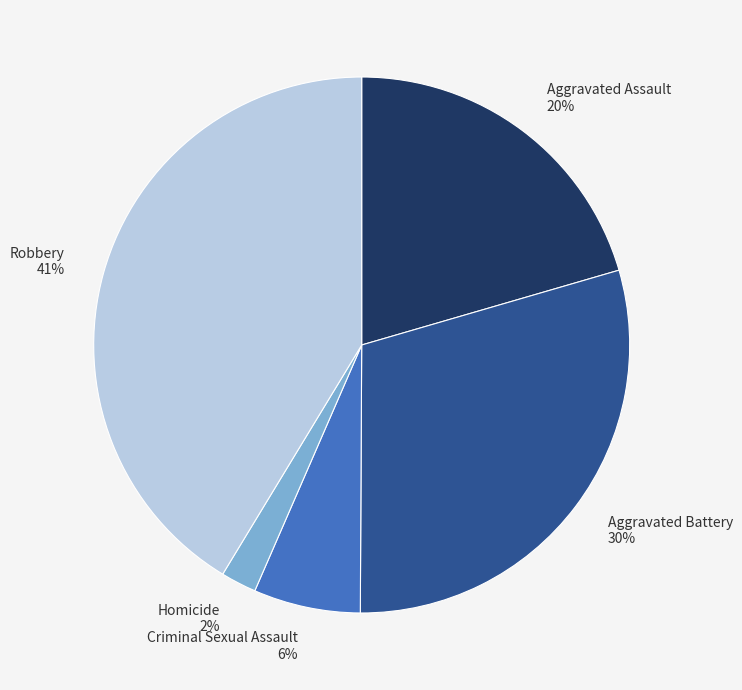

To the nearest percent, what portion does Homicide represent?

2%